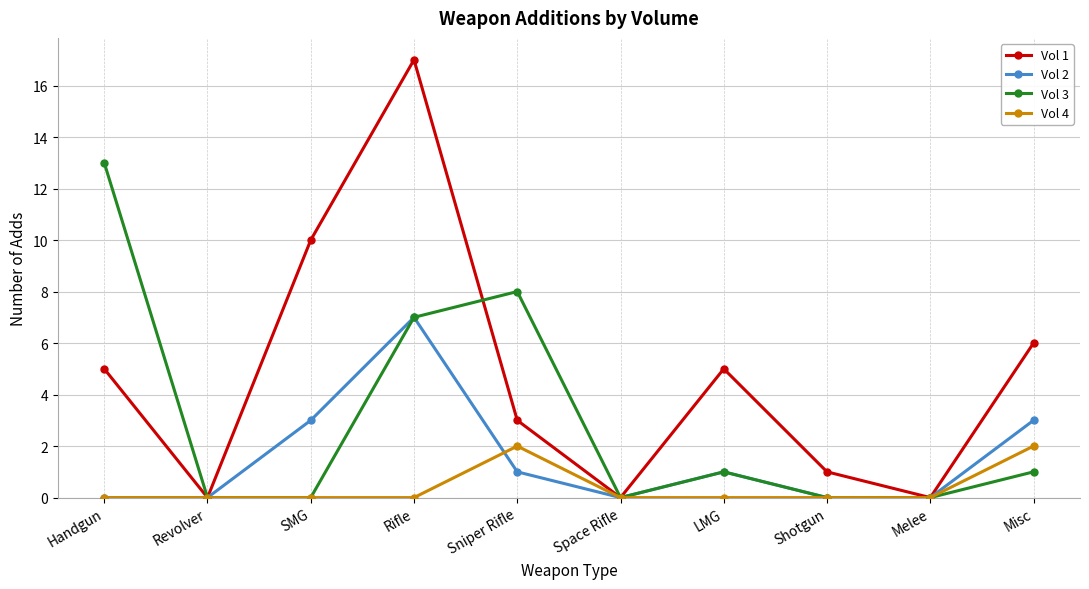

What is the value of the Vol 2 point at the 4th from the left?

7